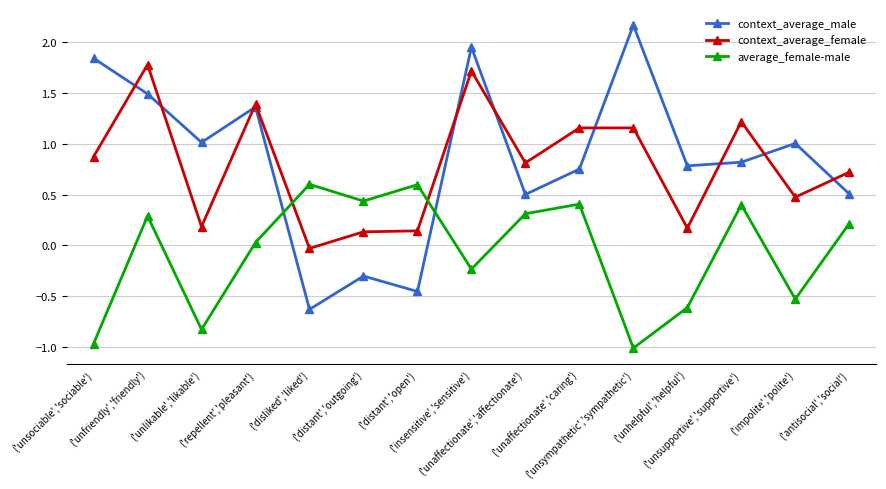

What is the minimum value shown in the chart?

-1.0